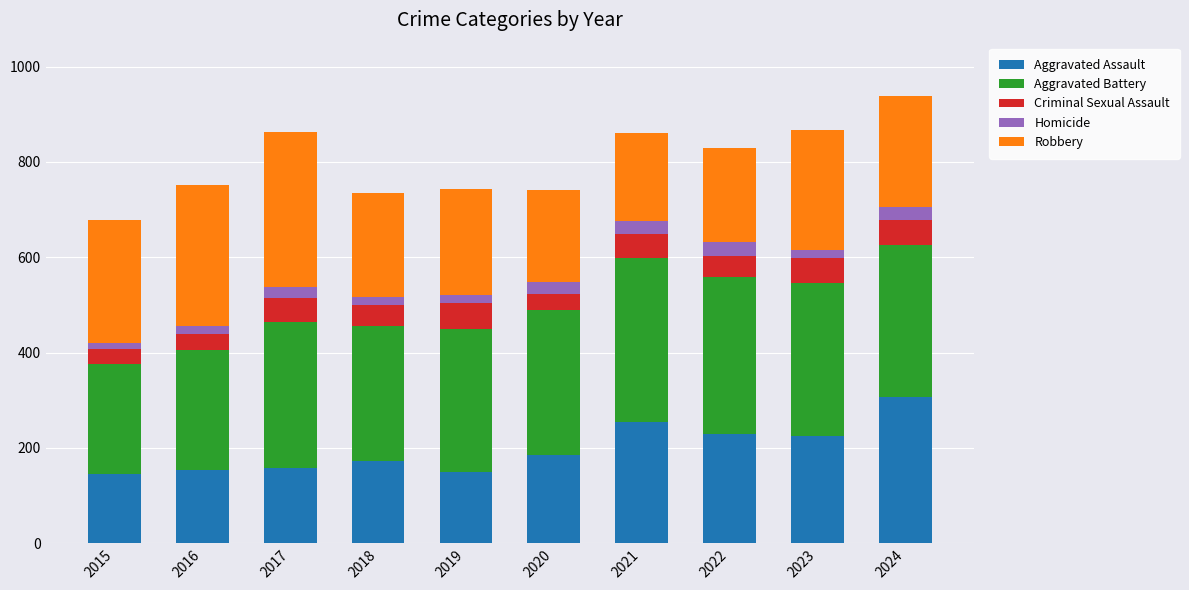

The Aggravated Assault series shows 186 at 2020. True or false?

True